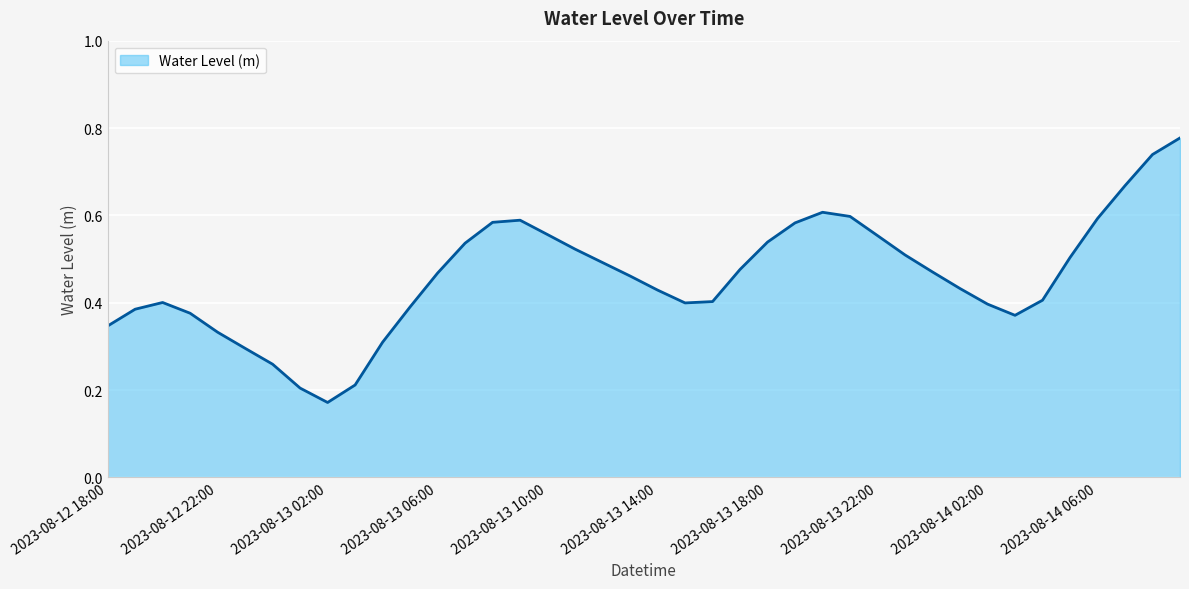

Rank the categories by value from lowest to highest.

2023-08-13 02:00, 2023-08-13 01:00, 2023-08-13 03:00, 2023-08-13 00:00, 2023-08-12 23:00, 2023-08-13 04:00, 2023-08-12 22:00, 2023-08-12 18:00, 2023-08-14 03:00, 2023-08-12 21:00, 2023-08-12 19:00, 2023-08-13 05:00, 2023-08-14 02:00, 2023-08-13 15:00, 2023-08-12 20:00, 2023-08-13 16:00, 2023-08-14 04:00, 2023-08-13 14:00, 2023-08-14 01:00, 2023-08-13 13:00, 2023-08-13 06:00, 2023-08-14 00:00, 2023-08-13 17:00, 2023-08-13 12:00, 2023-08-14 05:00, 2023-08-13 23:00, 2023-08-13 11:00, 2023-08-13 07:00, 2023-08-13 18:00, 2023-08-13 22:00, 2023-08-13 10:00, 2023-08-13 19:00, 2023-08-13 08:00, 2023-08-13 09:00, 2023-08-14 06:00, 2023-08-13 21:00, 2023-08-13 20:00, 2023-08-14 07:00, 2023-08-14 08:00, 2023-08-14 09:00